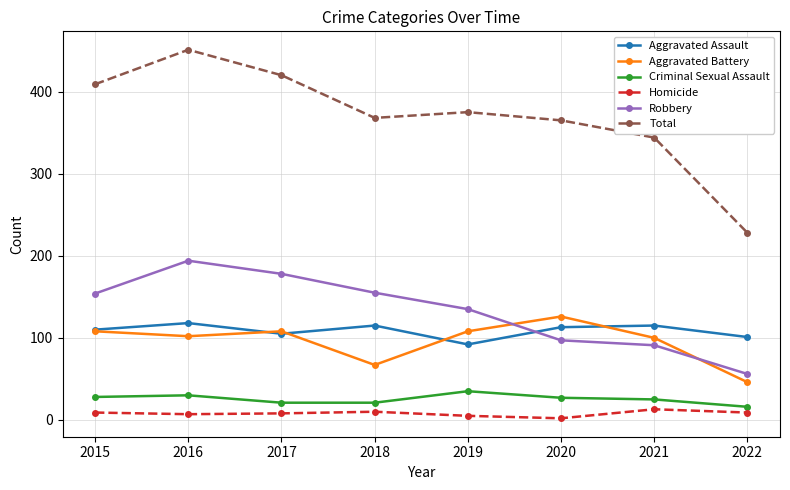

Which series has the widest spread of values?

Total